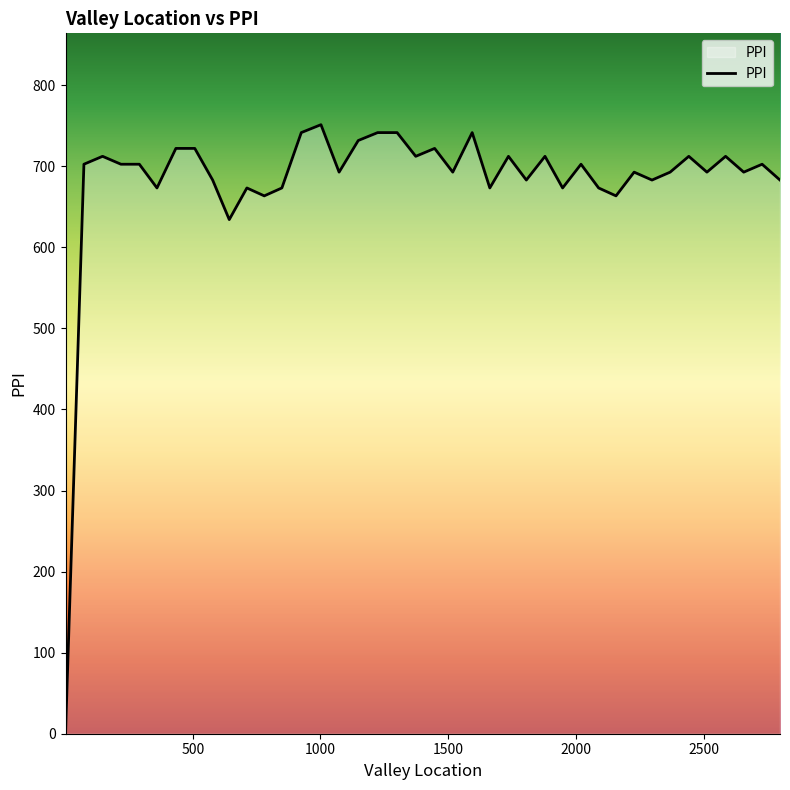

What is the difference between the maximum and minimum values?

751.2